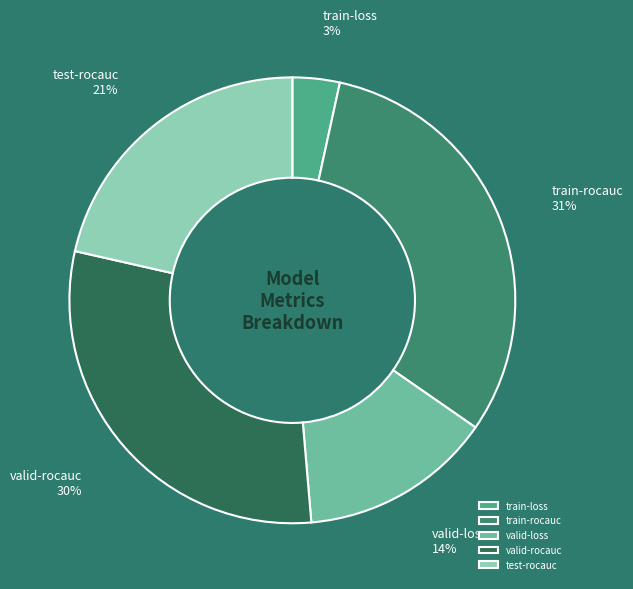

Which category has the smallest portion of the pie?

train-loss